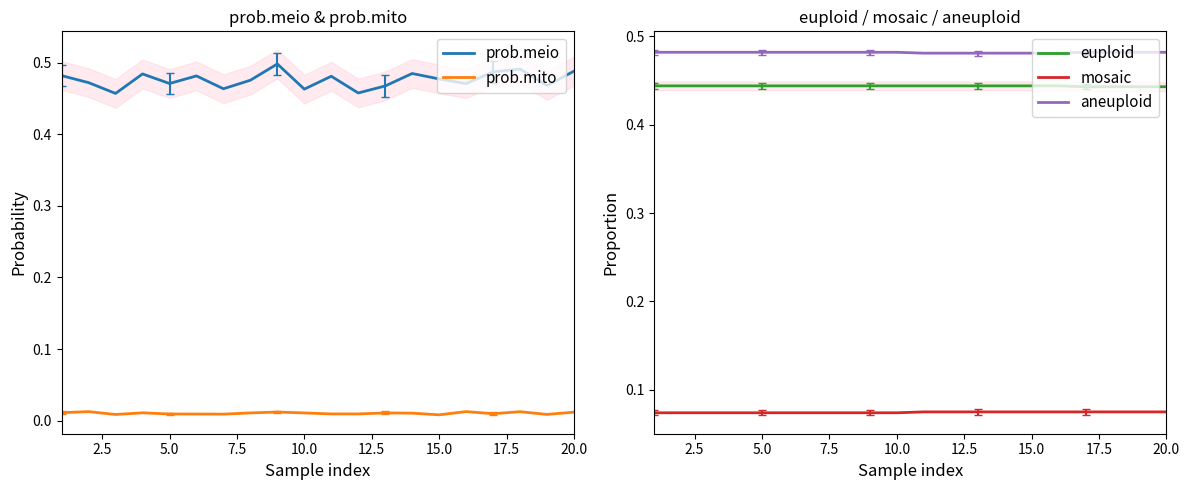

What is the maximum value shown in the chart?

0.5